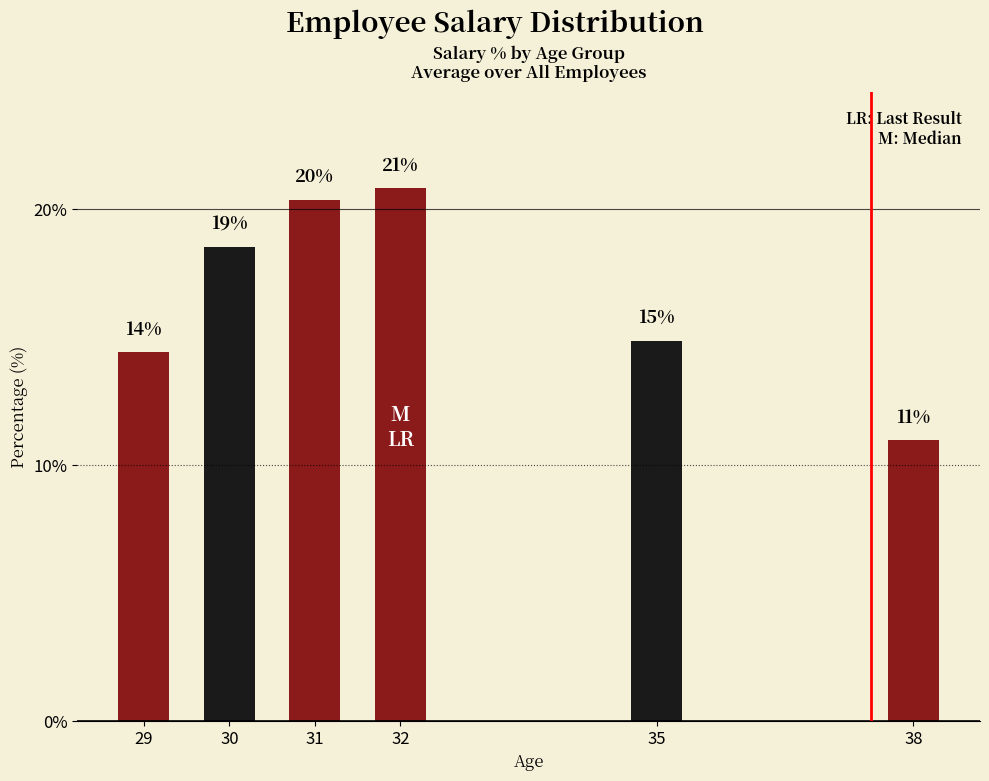

What is the smallest value displayed?

11.0